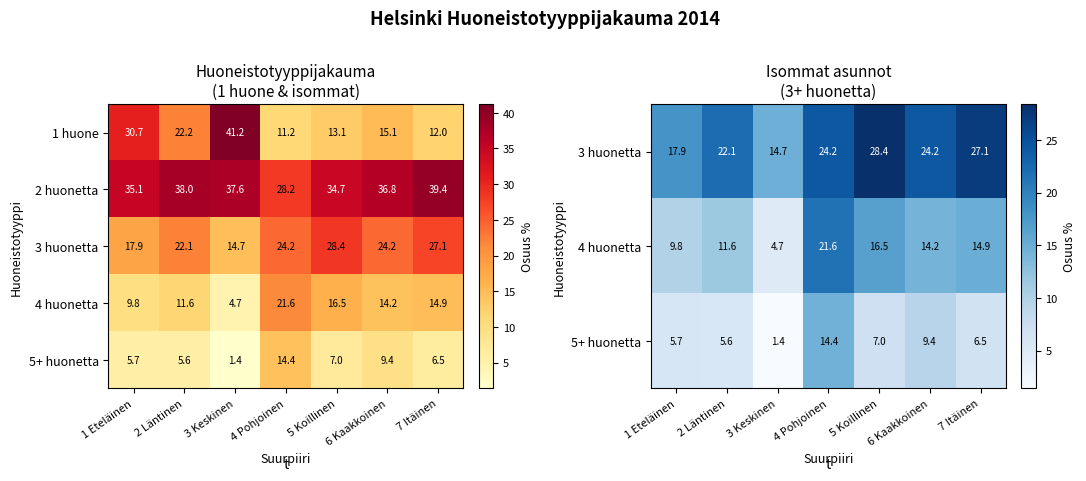

At which label does 2 huonetta reach its peak?

7 Itäinen